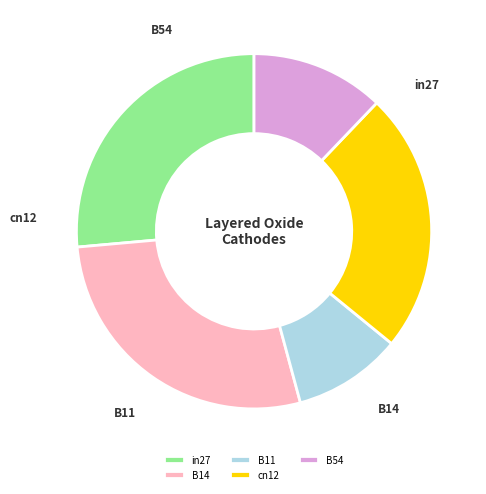

What is the ratio of the value at B54 to the value at B14?

0.4